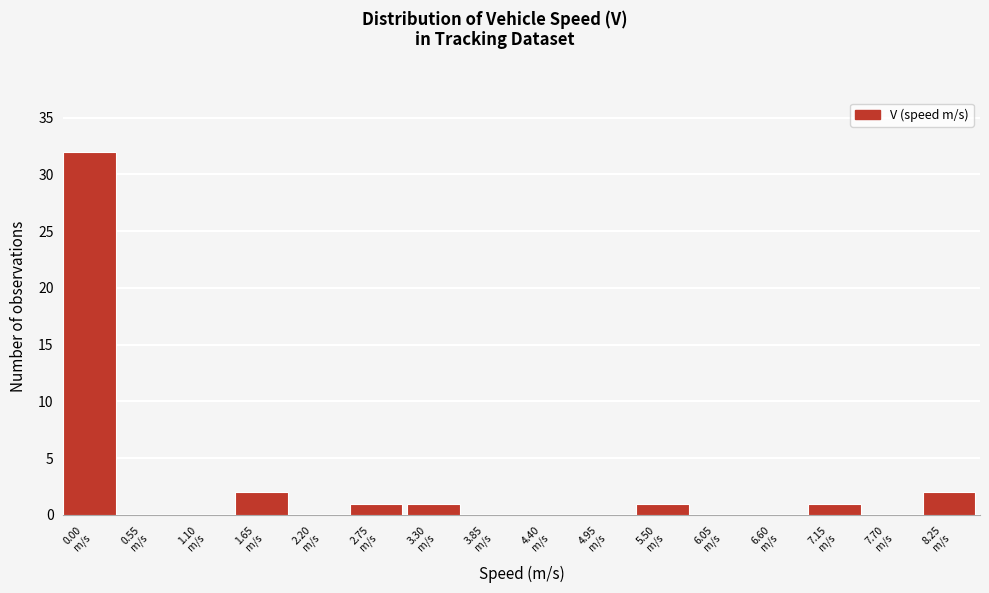

What is the greatest value displayed?

32